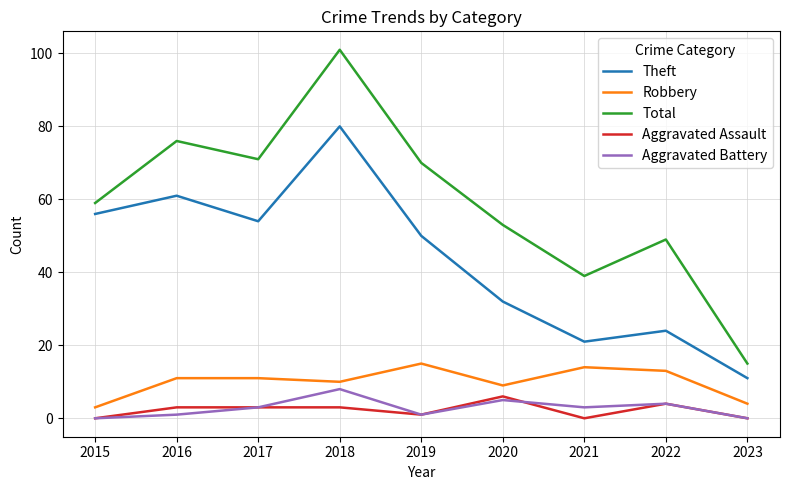

How many Aggravated Assault values are between 0 and 3?

7